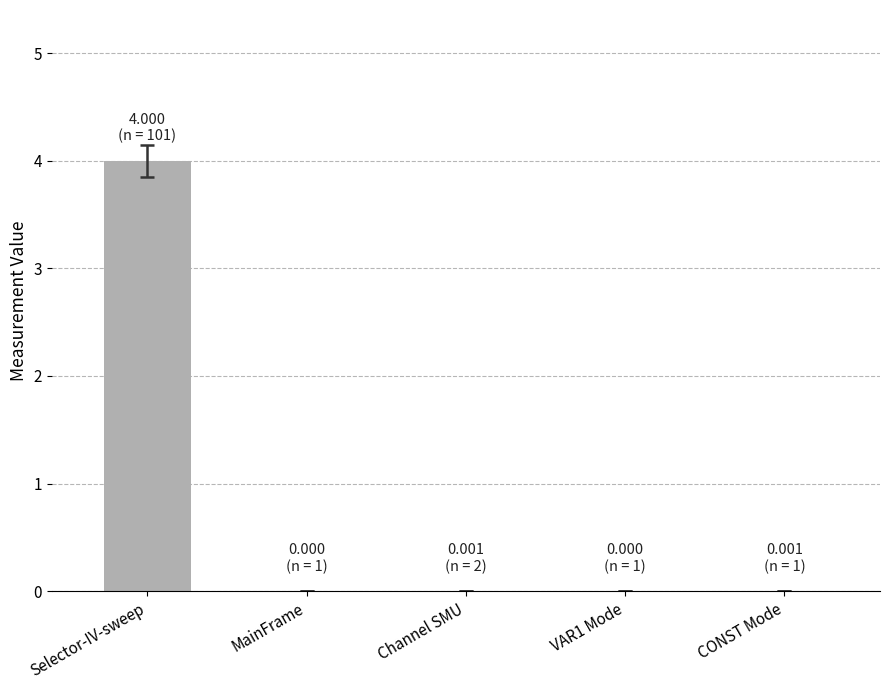

What is the approximate value at Selector-IV-sweep?

4.0